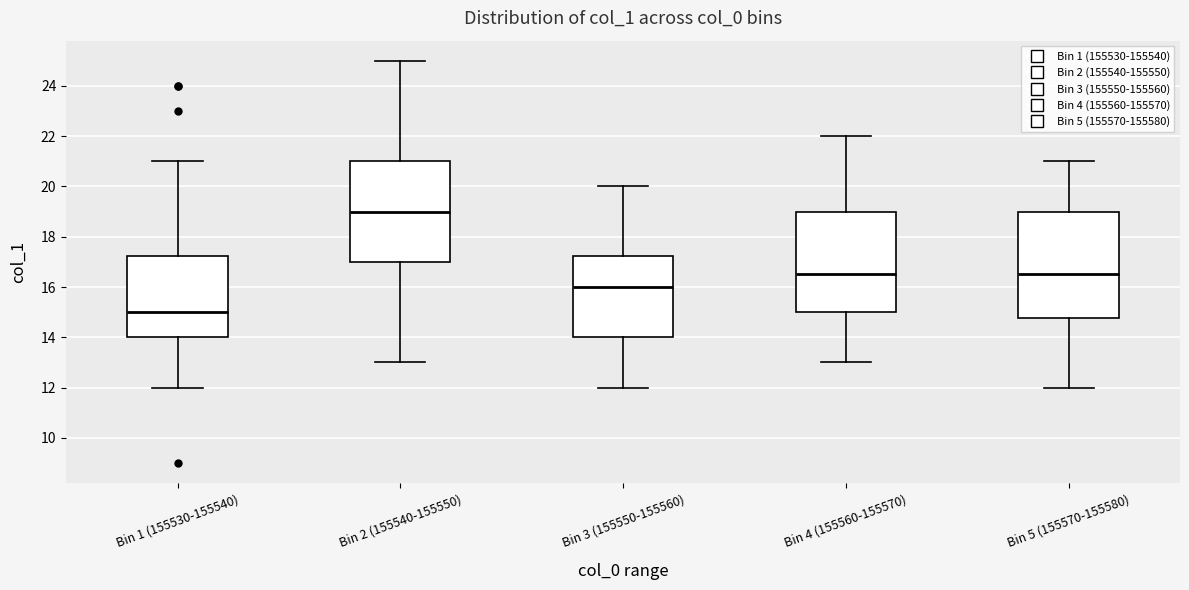

Where does the upper whisker of the box for Bin 3 (155550-155560) end on the y-axis? The values are not printed on the chart, so give them approximately, as read against the axis.

20.0